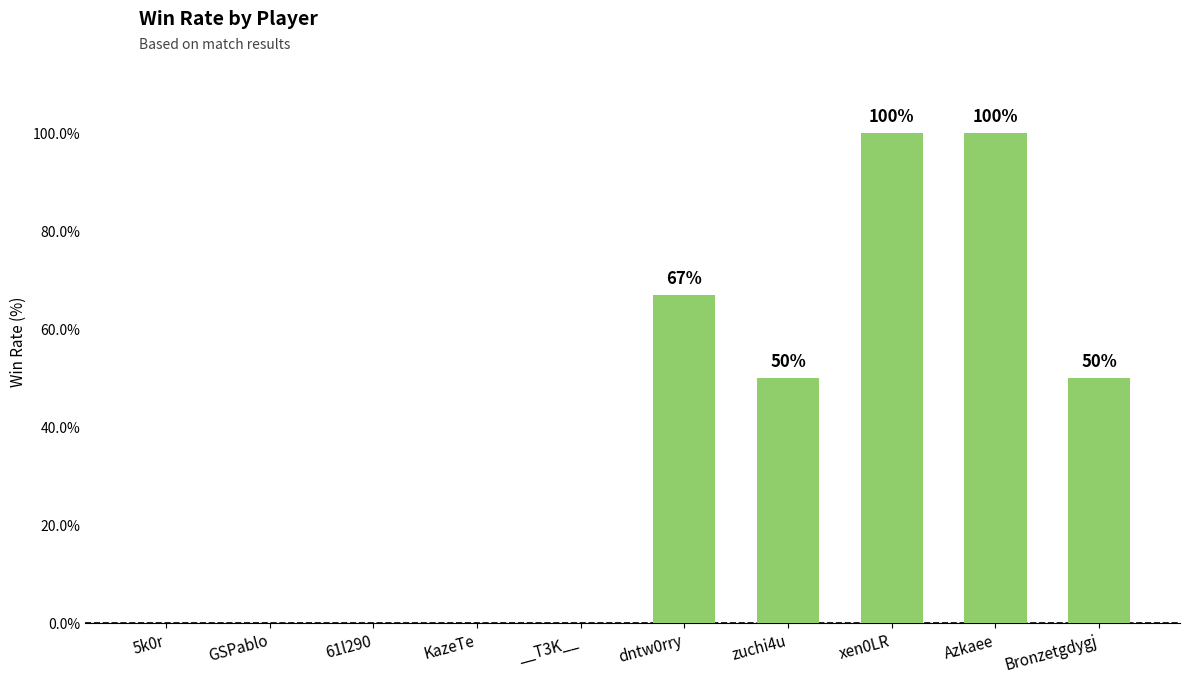

Approximately how many times larger is the value at Bronzetgdygj compared to xen0LR?

0.5